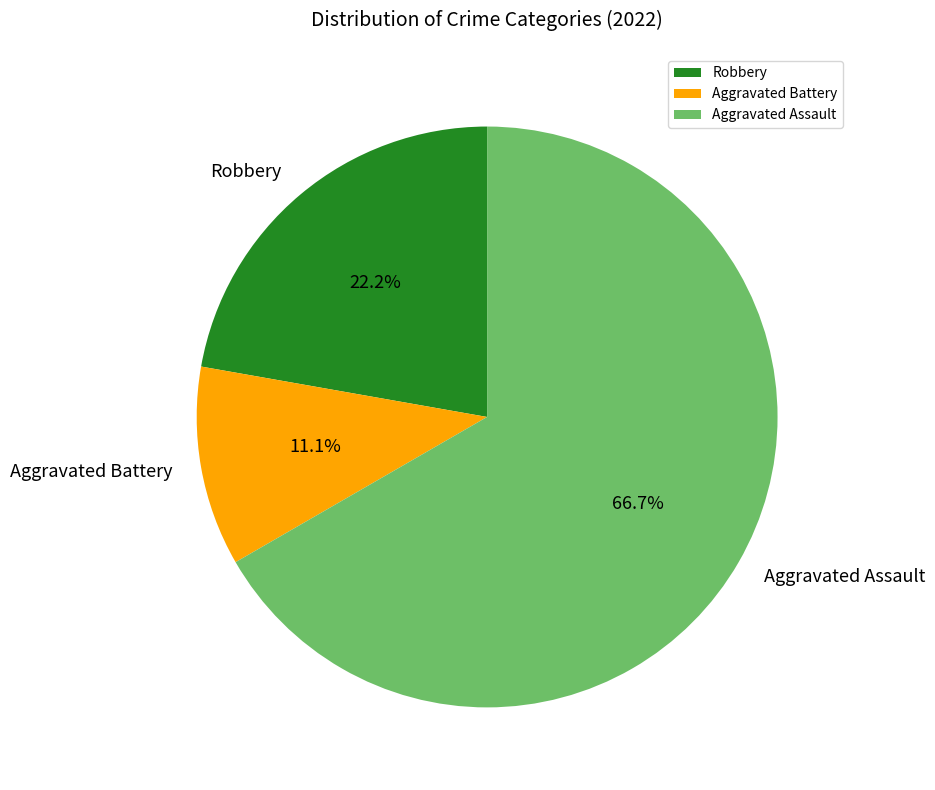

To the nearest percent, what is the average slice percentage?

33%